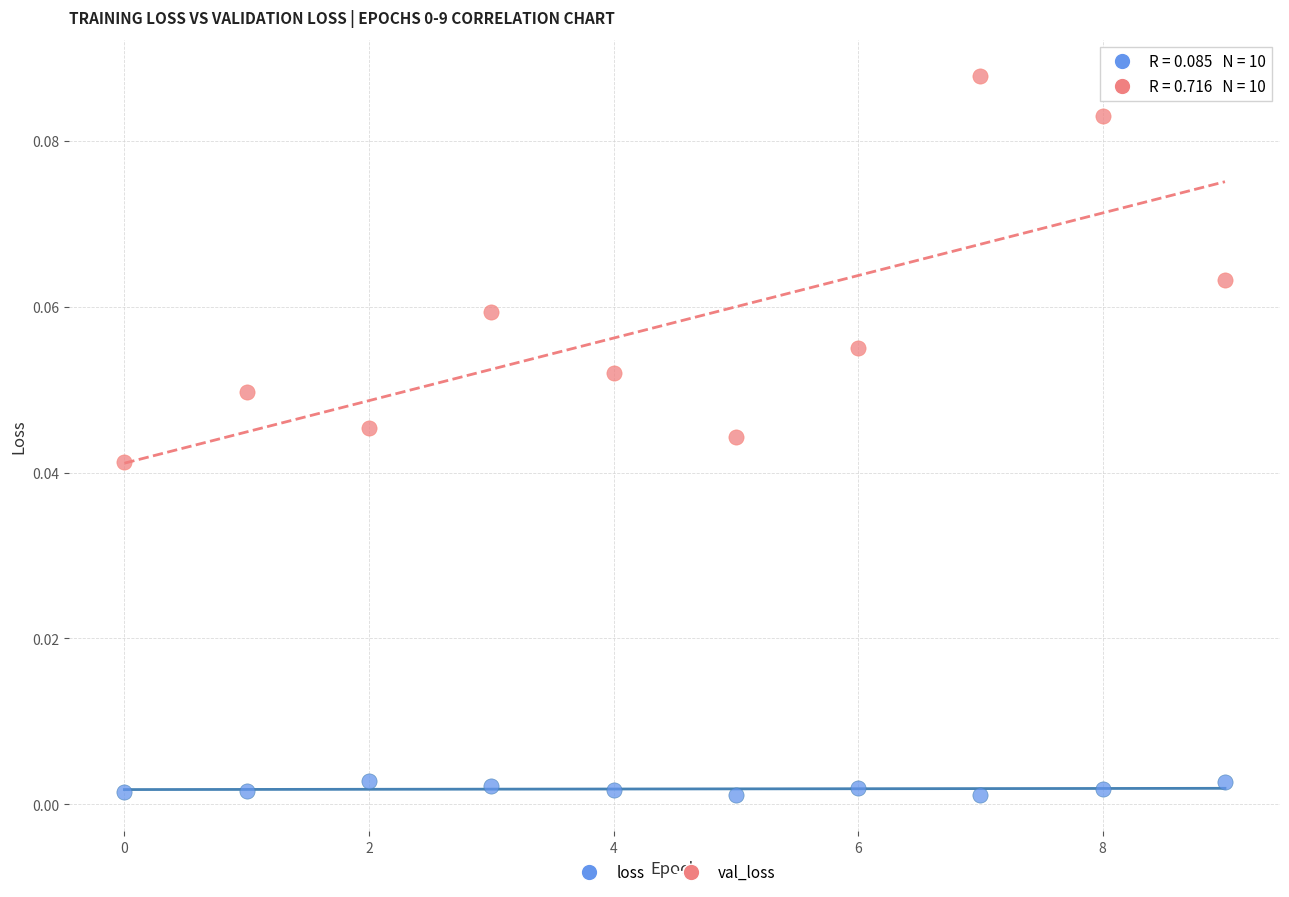

Which series has the widest spread of Y values?

val_loss